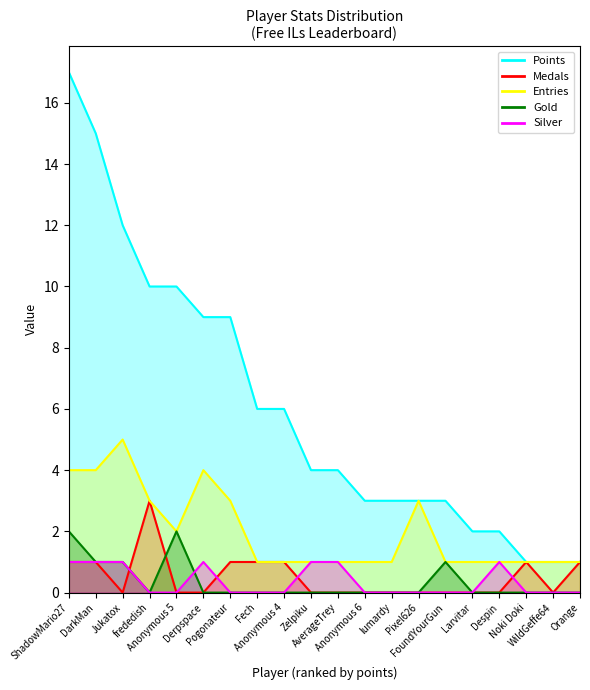

At which label is Silver closest to 0?

frededish